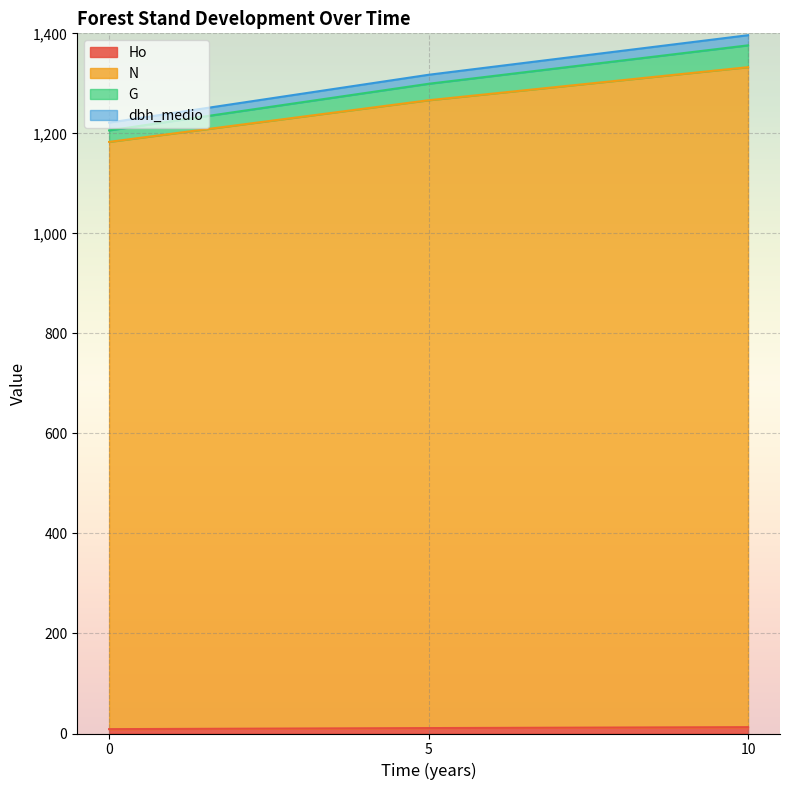

Which label corresponds to the largest value in the chart?

10